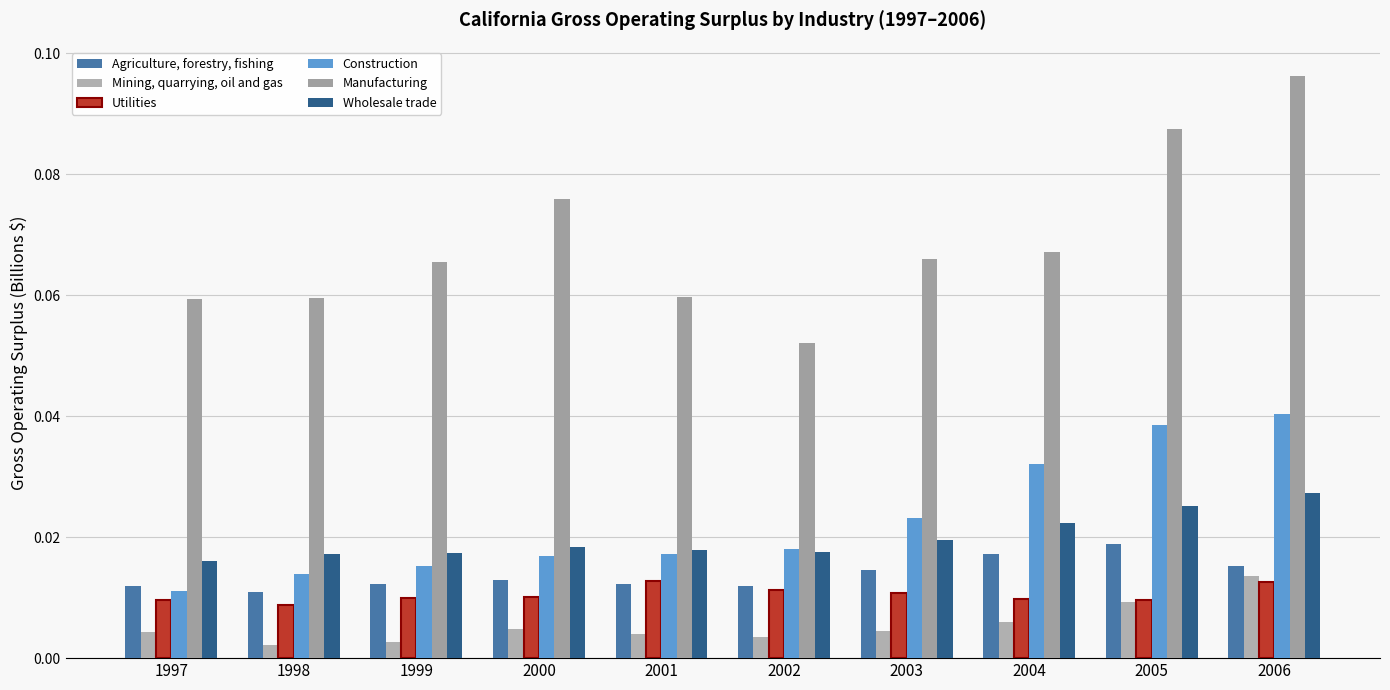

Rank the categories by Agriculture, forestry, fishing value from highest to lowest.

2005, 2004, 2006, 2003, 2000, 2001, 1999, 1997, 2002, 1998